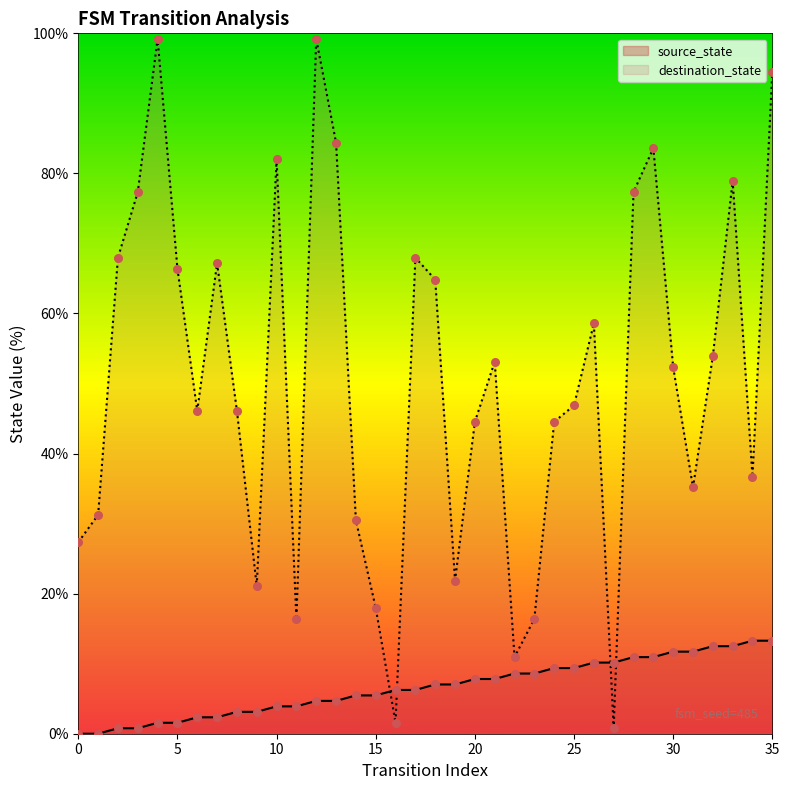

Which series reaches the maximum Y coordinate?

destination_state